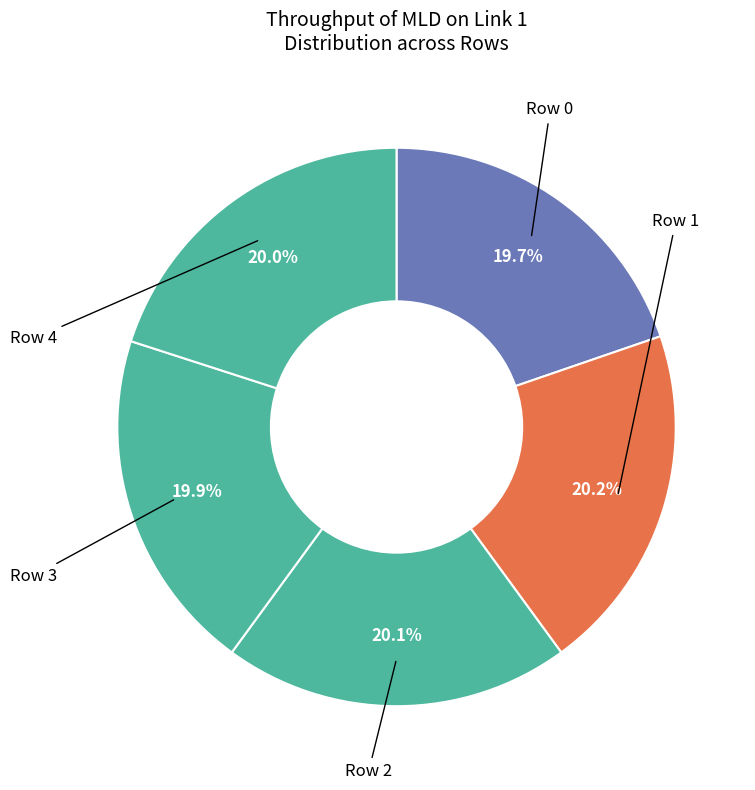

How many slices are in this pie chart?

5